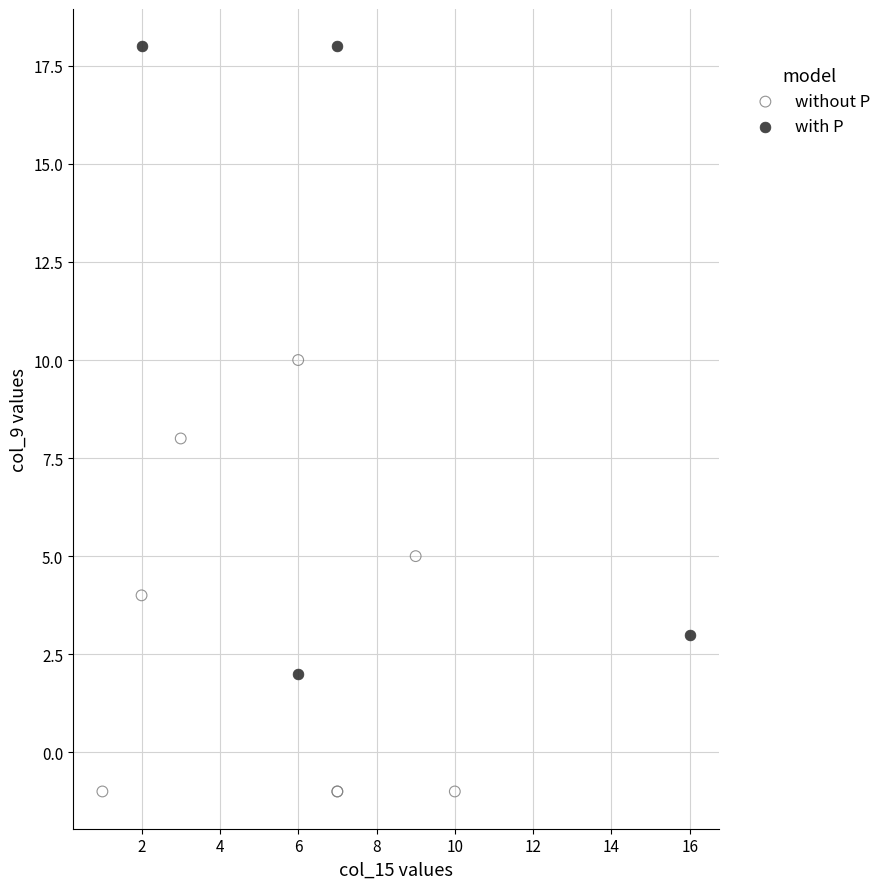

Which series reaches the maximum Y coordinate?

with P